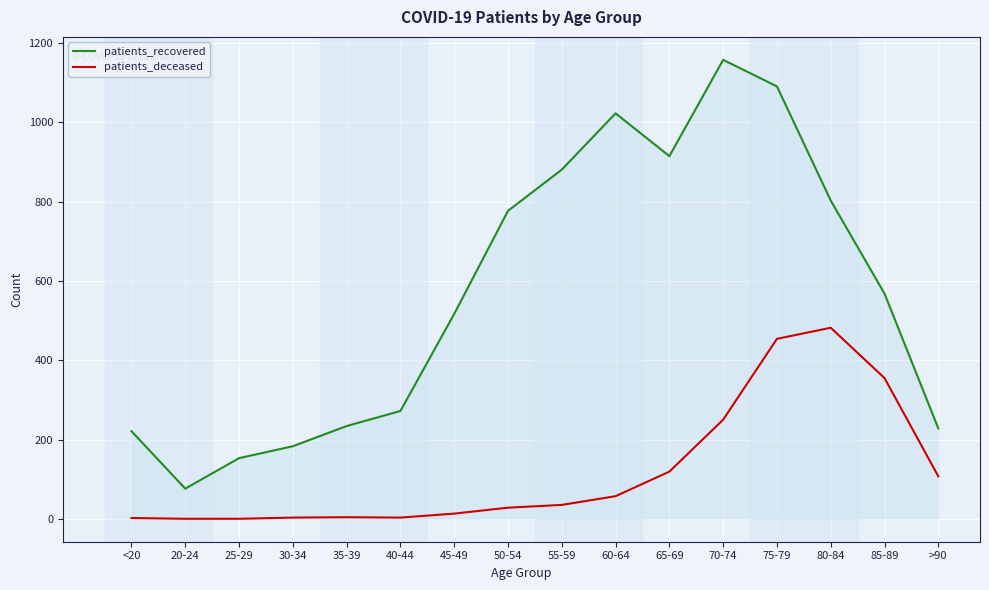

True or false: patients_recovered has more than 2 points higher than both neighbors.

False